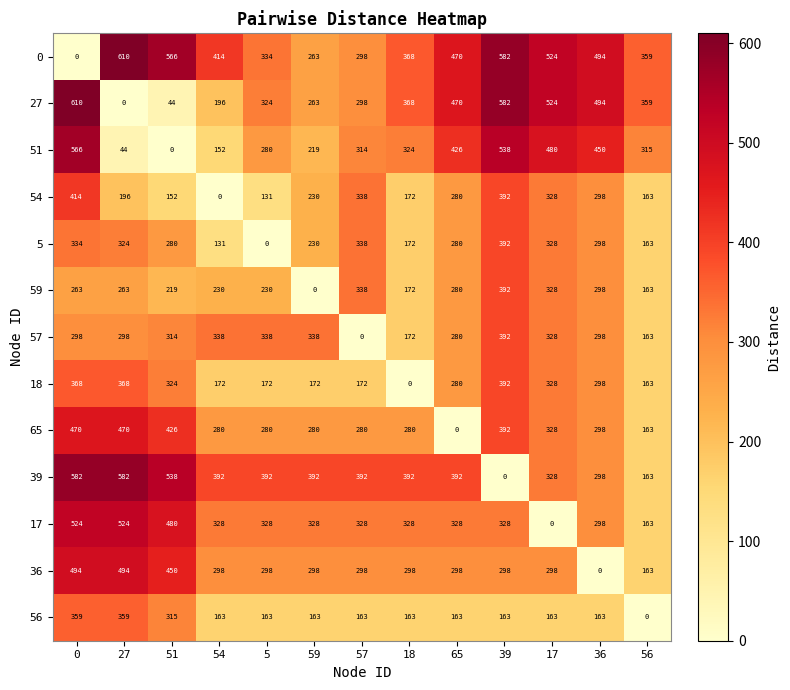

Which category has the highest value in the 59 series?

39